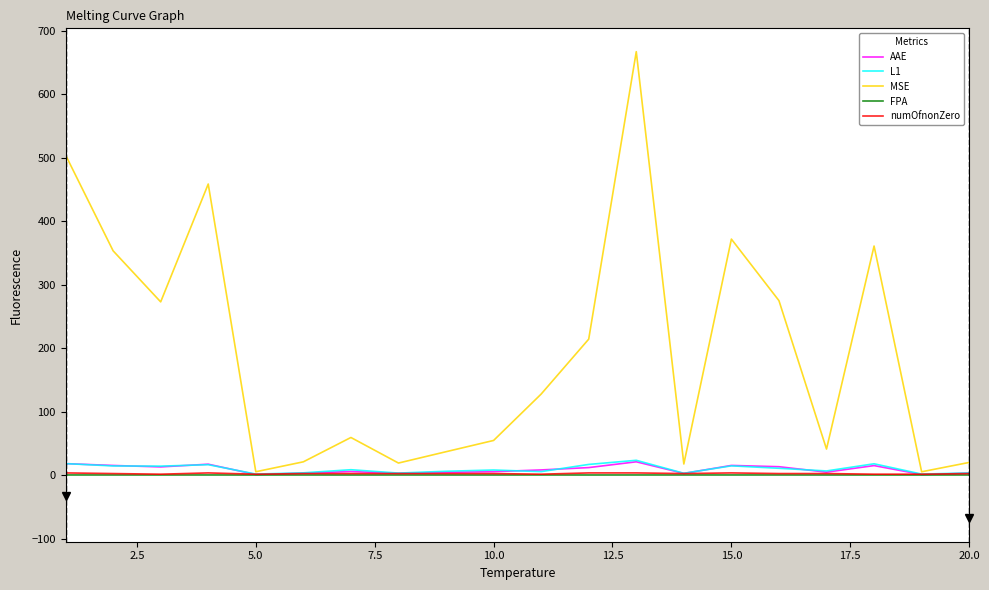

In MSE, how many points are higher than both neighbors (excluding endpoints)?

5